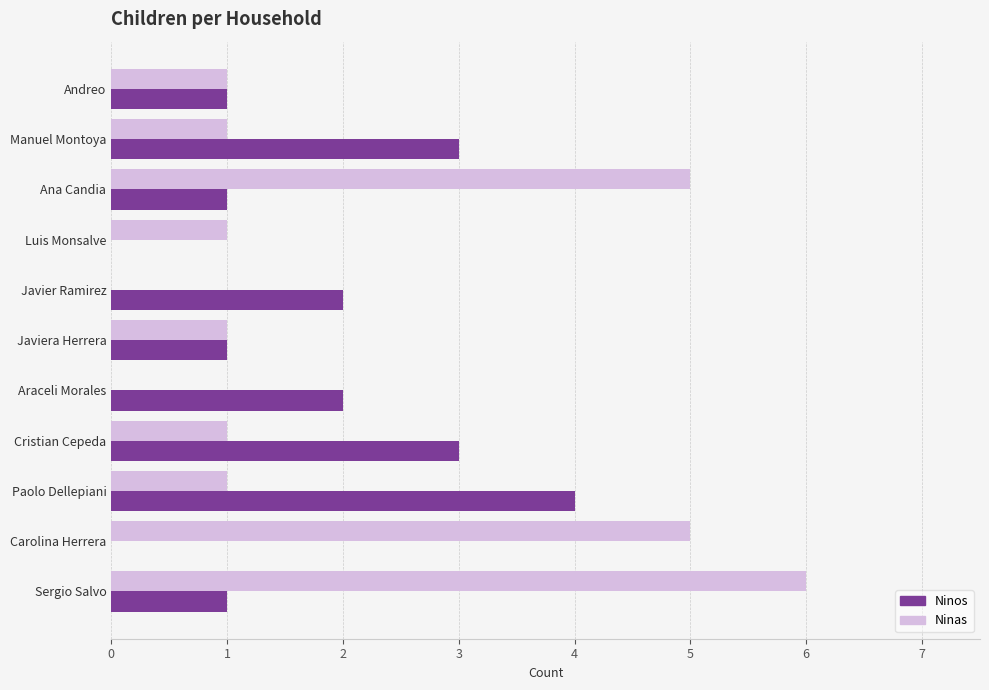

What is the maximum value for Ninas?

6